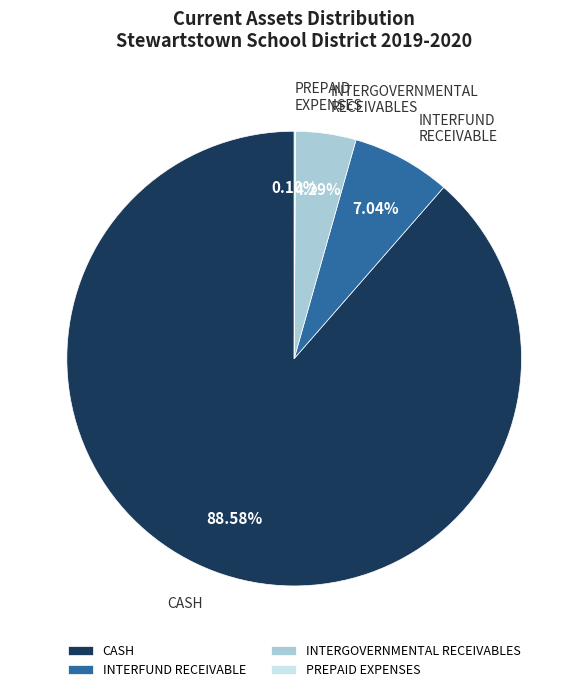

What is the majority slice?

CASH